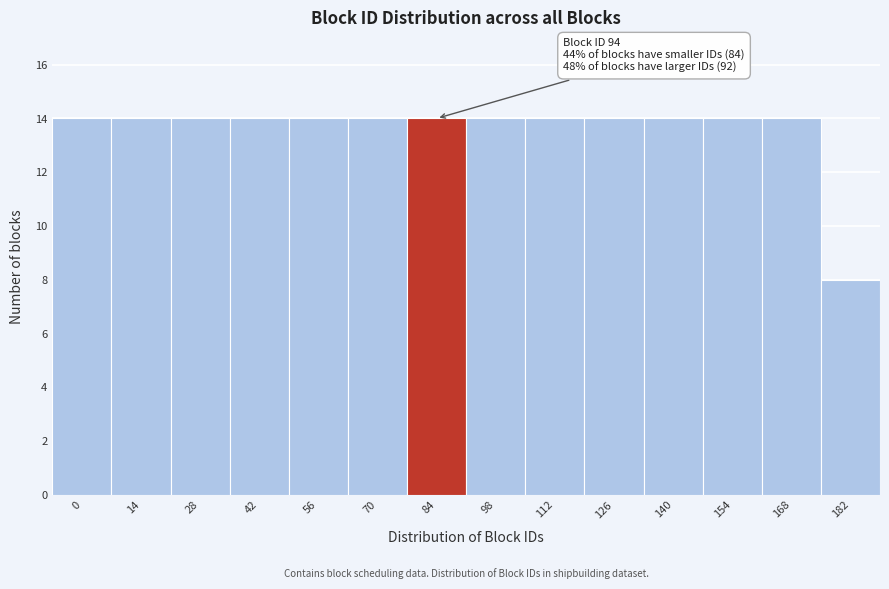

Reading right to left, what are all the values shown in this chart?

8	14	14	14	14	14	14	14	14	14	14	14	14	14